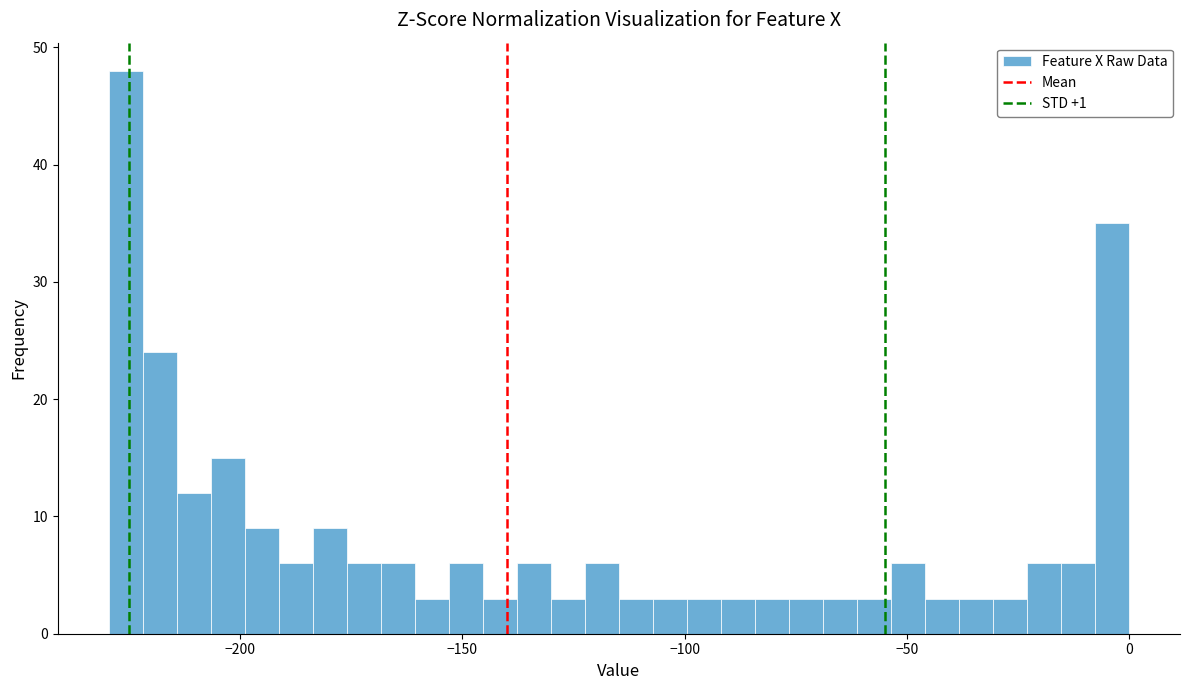

Around what value on the x-axis is the tallest bar? Give the approximate position of its centre, as read against the axis.

-225